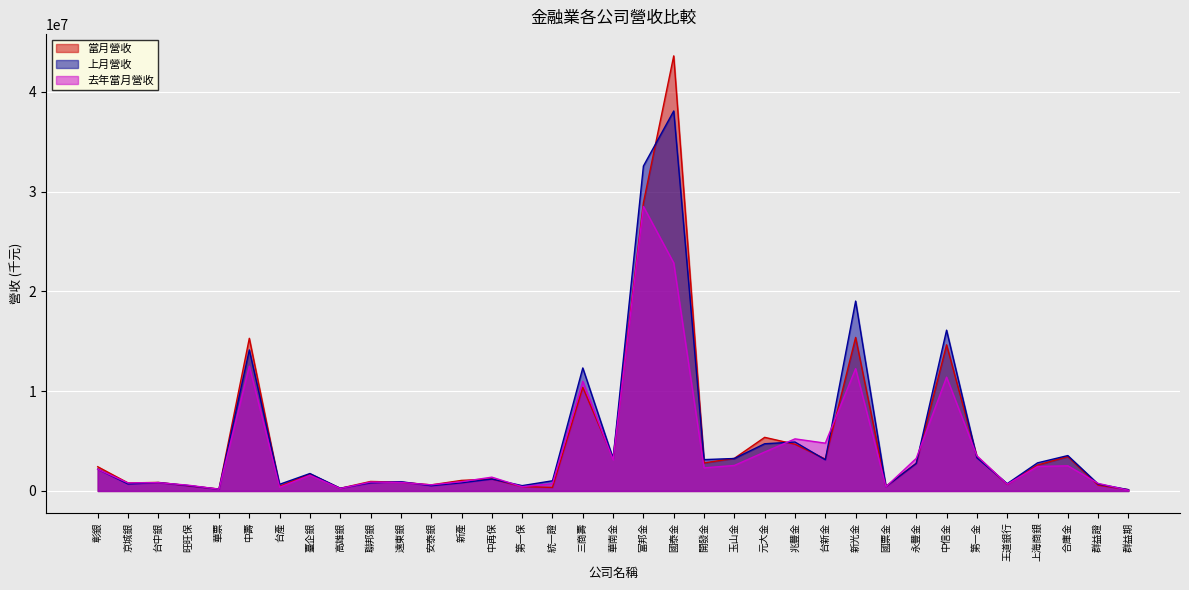

How many data points in 當月營收 are less than 1695214?

17